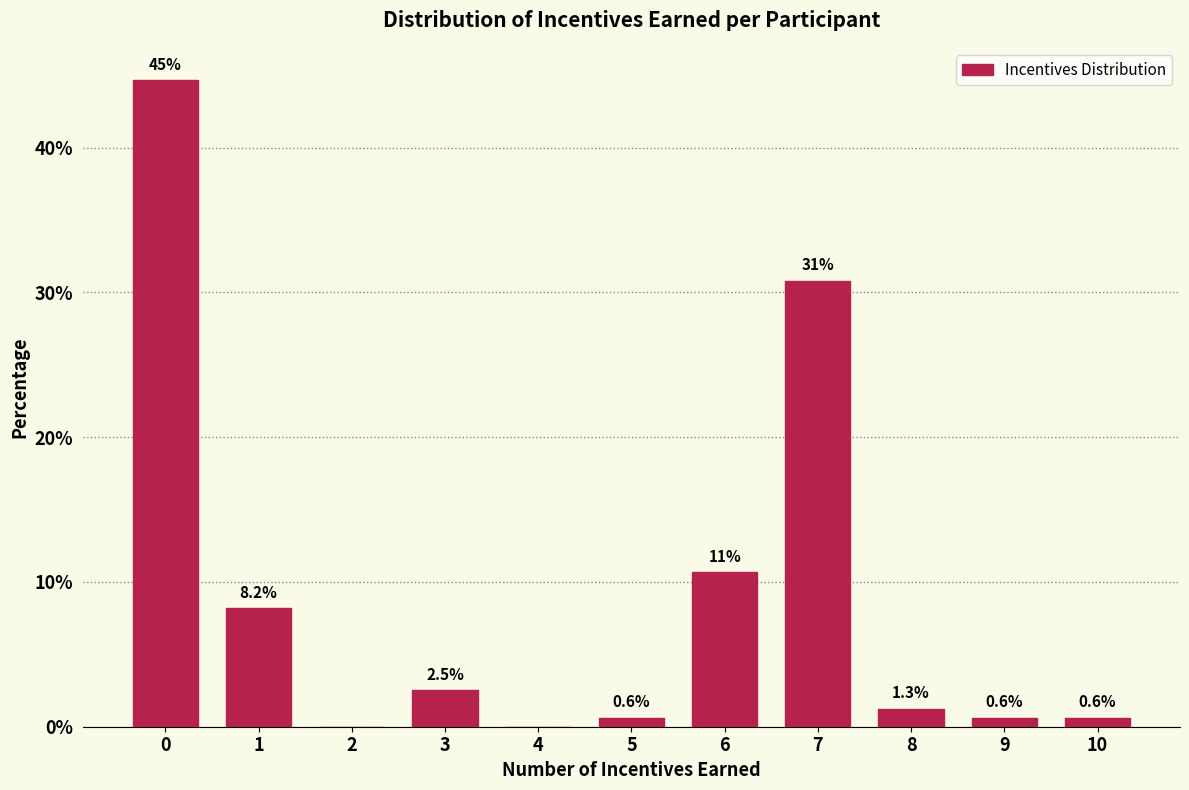

Reading right to left, what are all the values shown in this chart?

10=0.6	9=0.6	8=1.3	7=30.8	6=10.7	5=0.6	4=0.0	3=2.5	2=0.0	1=8.2	0=44.7